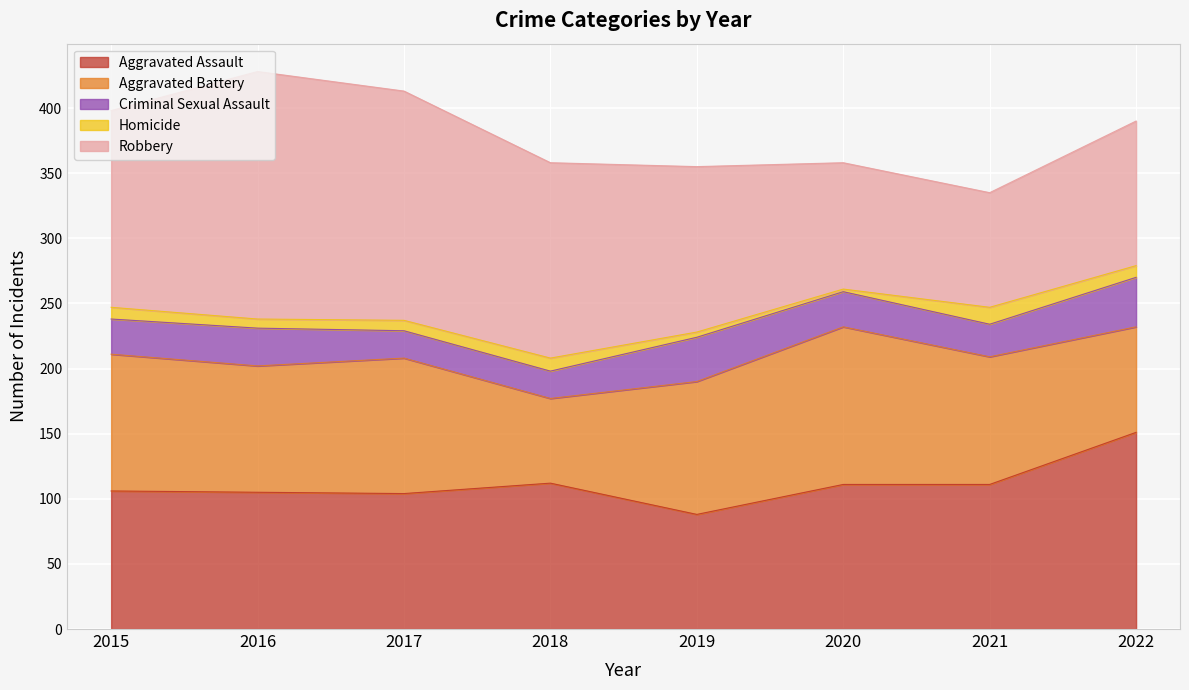

True or false: Robbery and Homicide cross at least once.

False